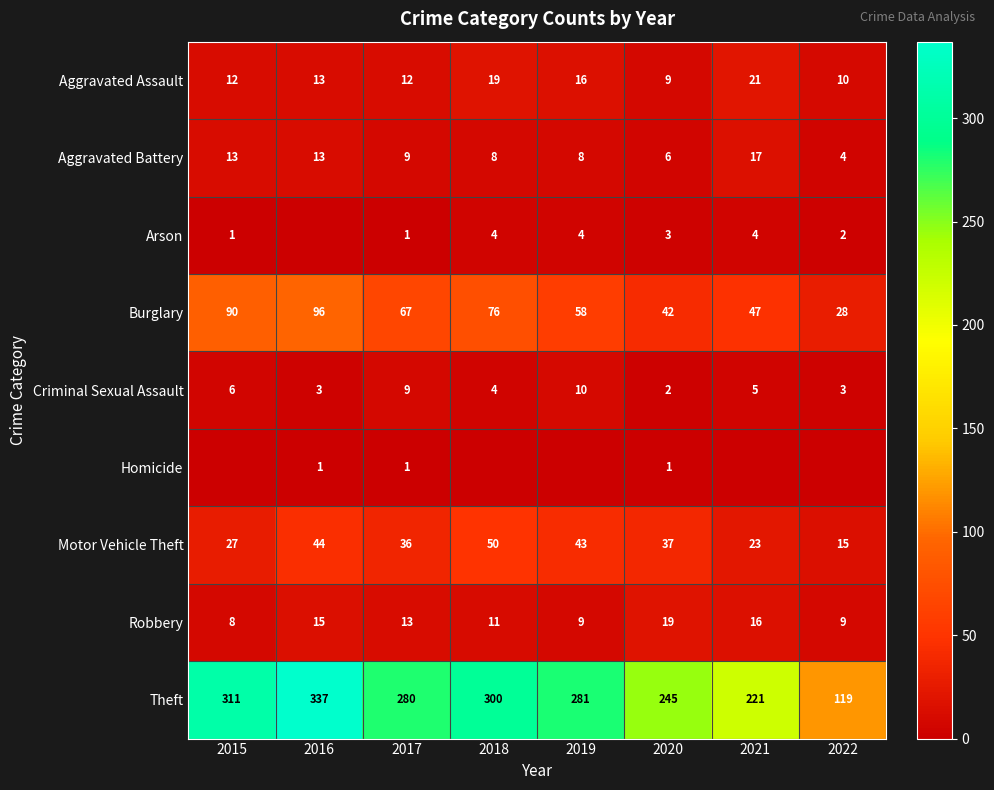

How many values in the Burglary series are below 67?

4